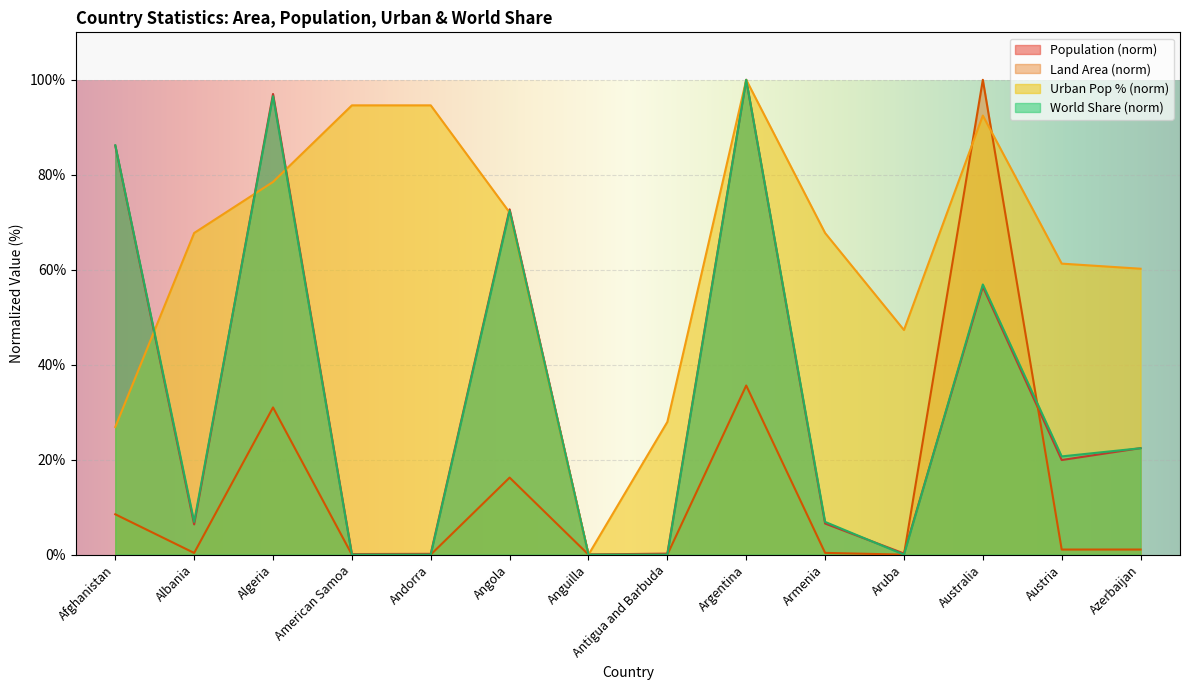

What is the sum of all Urban Pop % values?

891.4